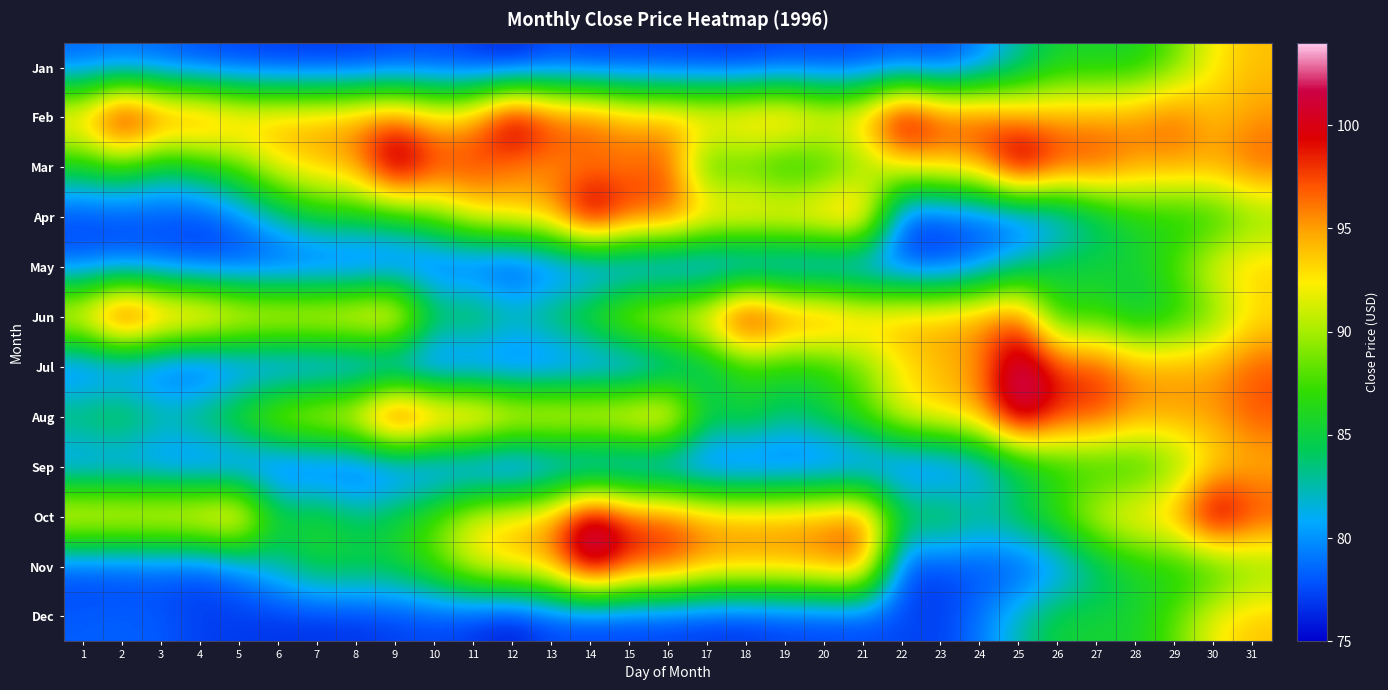

What is the maximum value shown in the chart?

103.6